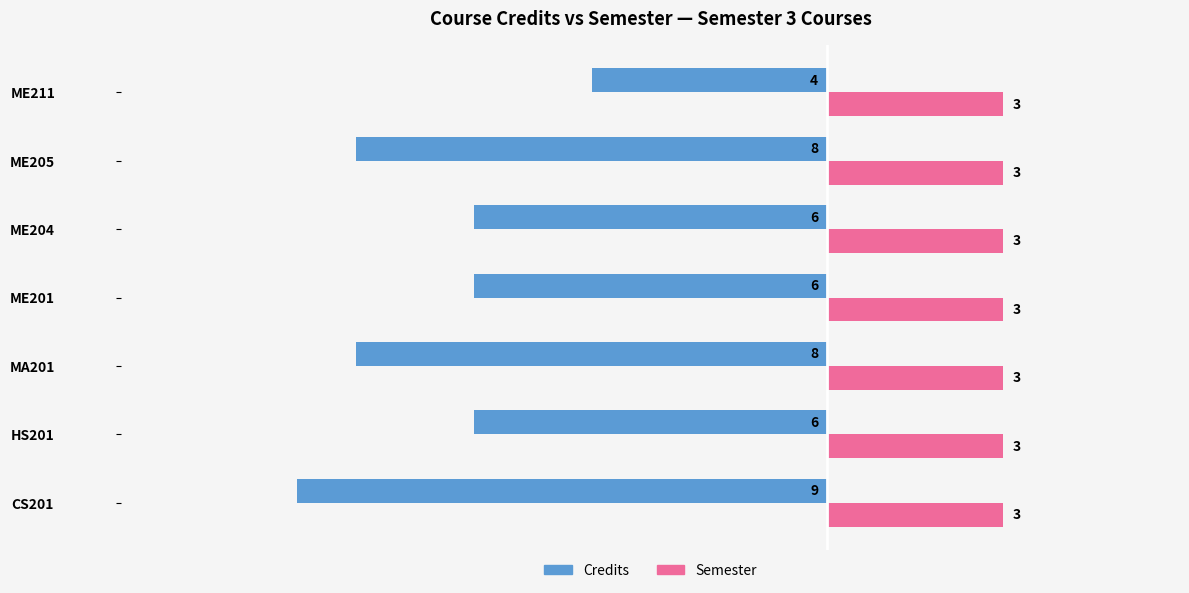

Rank the series at ME204 from lowest to highest value.

Credits, Semester